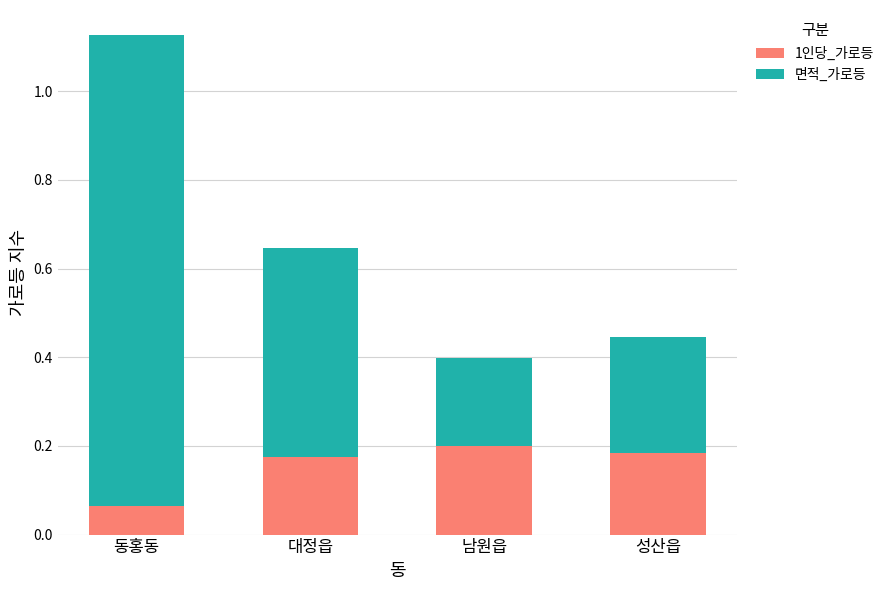

Where is 1인당_가로등 nearest to the value 0?

동홍동